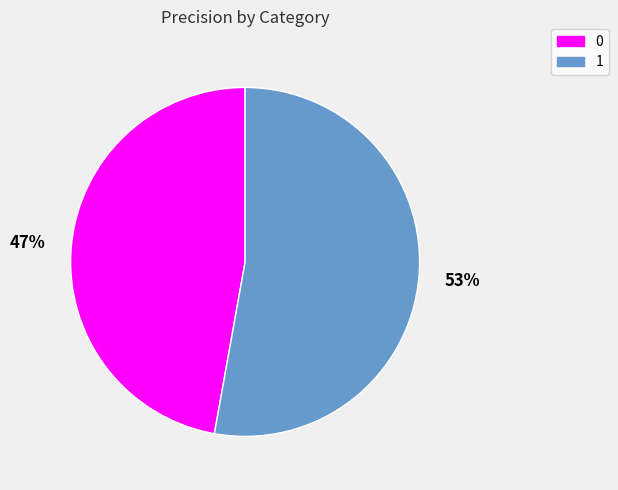

Which category has the biggest portion of the pie?

1